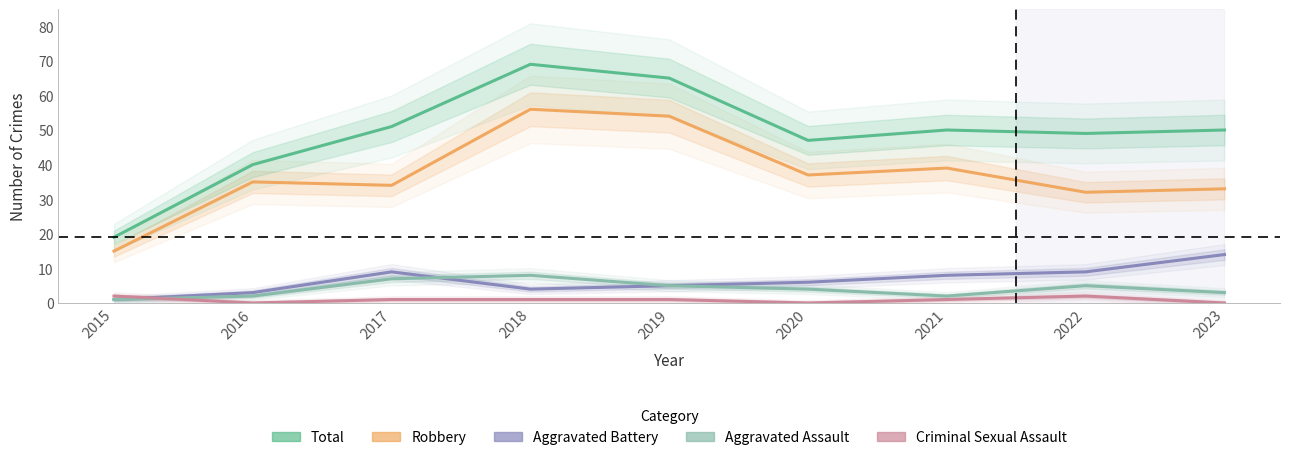

How many times do Criminal Sexual Assault and Aggravated Assault cross each other?

1